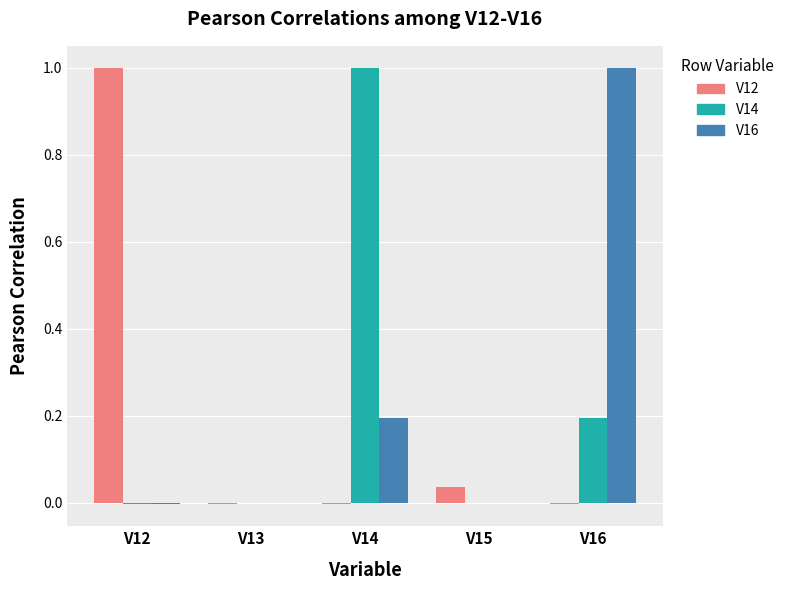

What is the greatest value displayed?

1.0